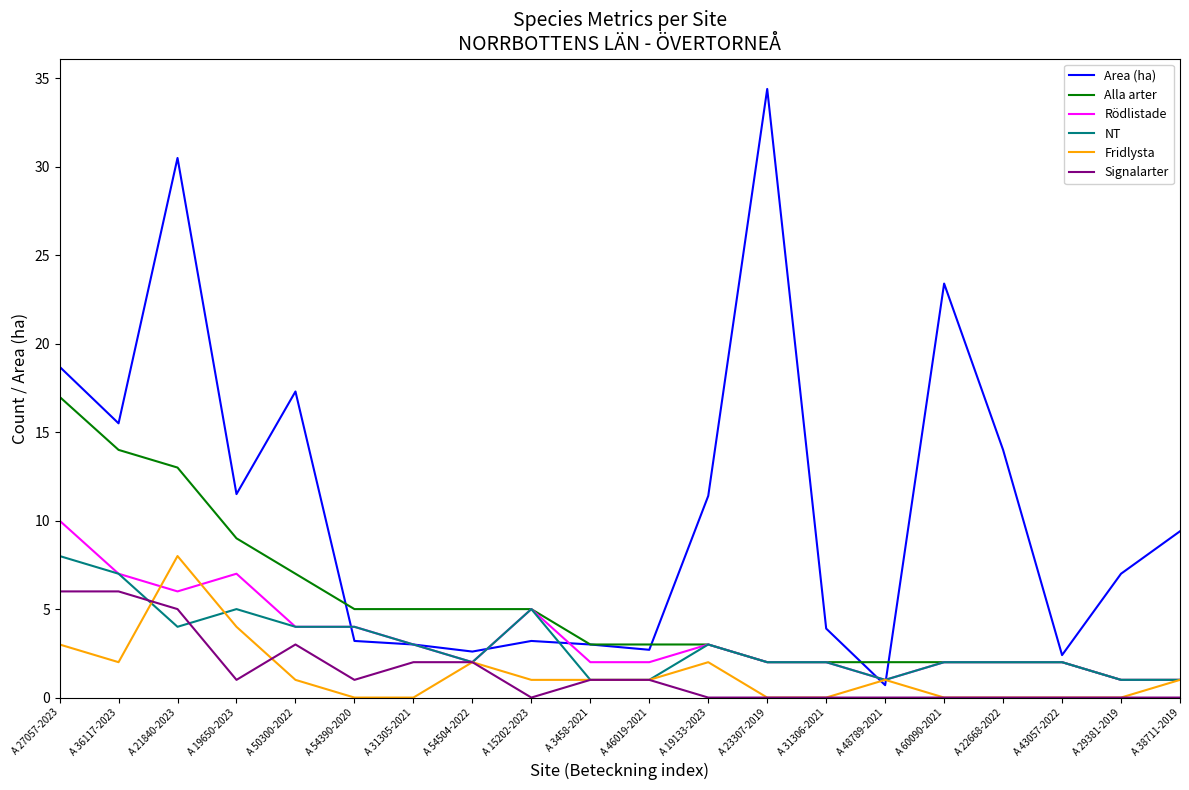

True or false: Rödlistade has a value of 0.4 at A 43057-2022.

False